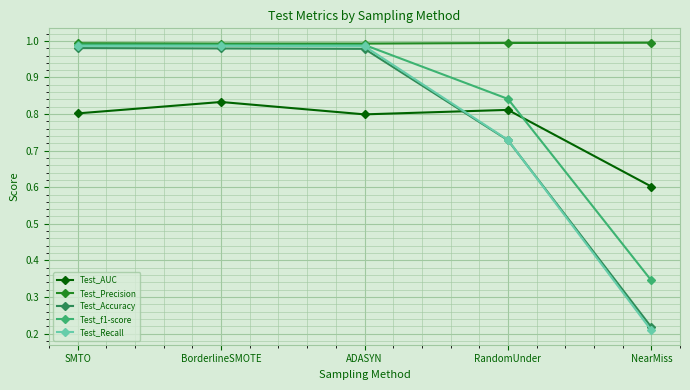

After their last crossing, which series has the higher values: Test_AUC or Test_Recall?

Test_AUC